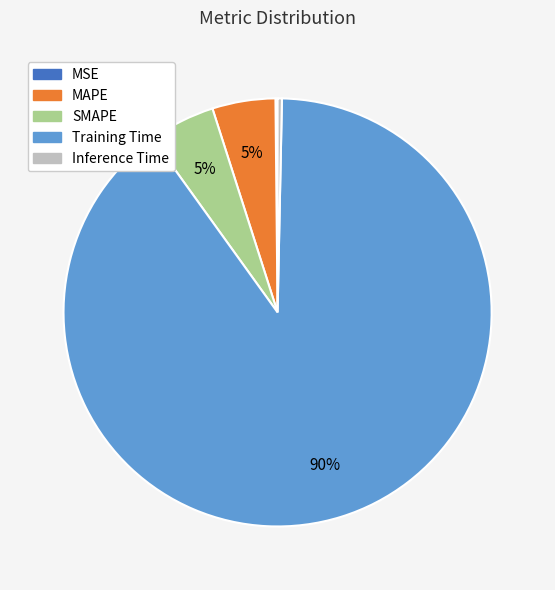

To the nearest percent, what percentage of the pie is SMAPE?

5%